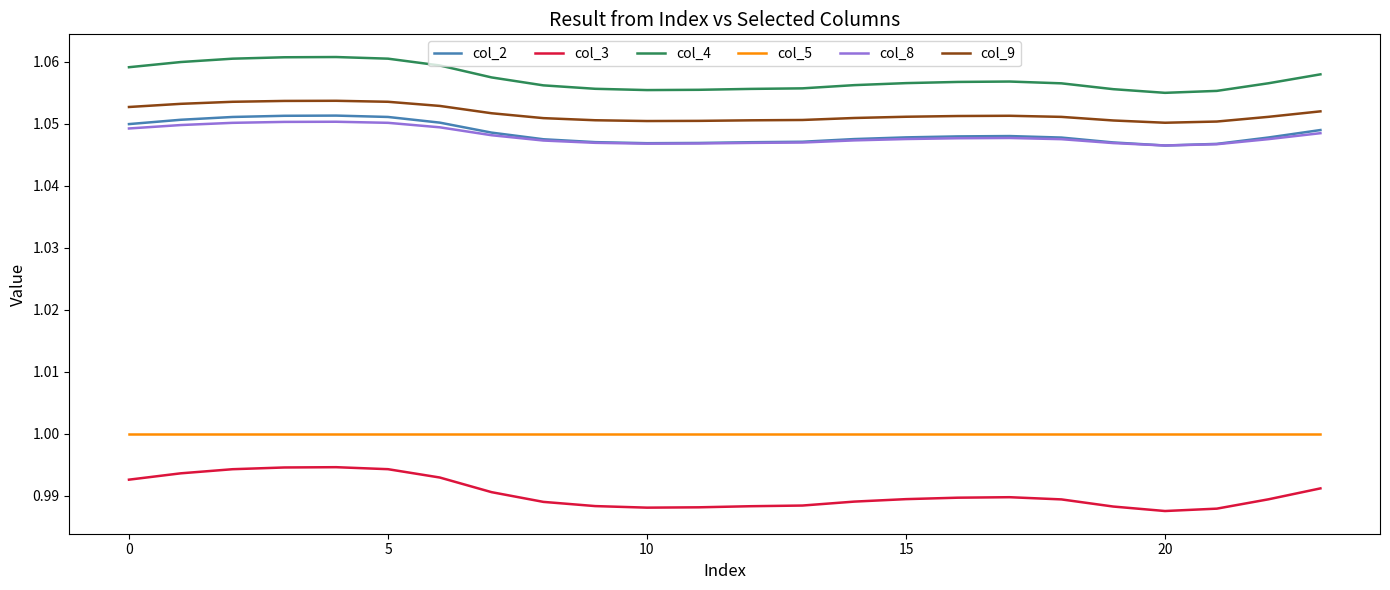

Which series has the largest total across all categories?

col_4